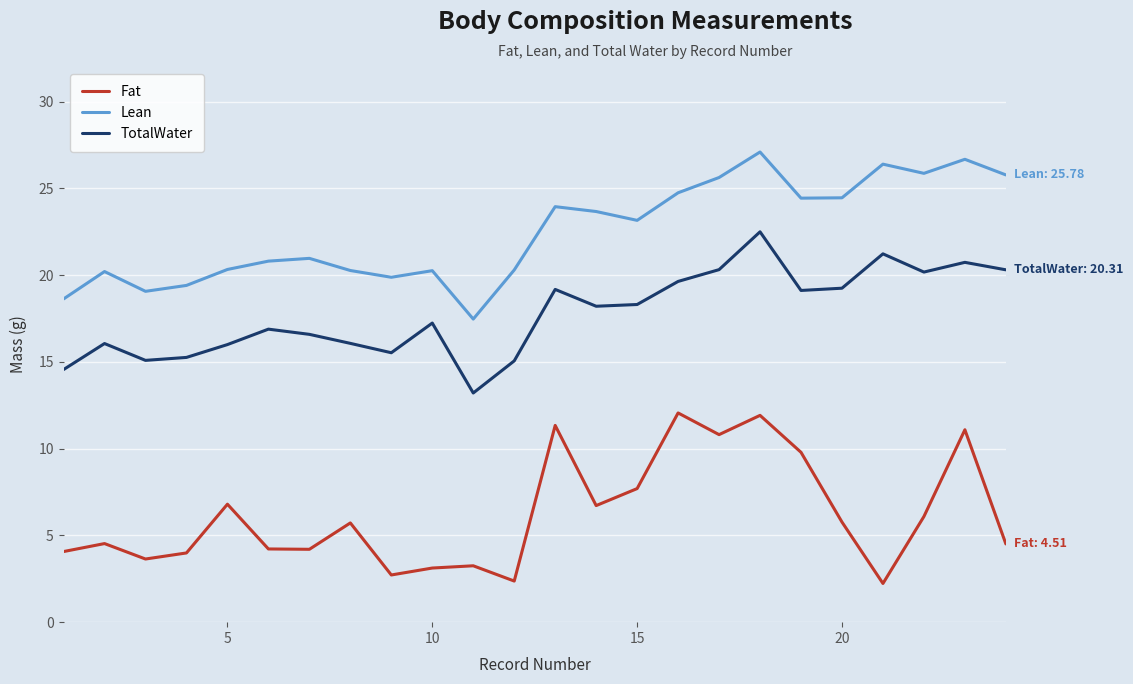

What is the difference between the maximum and minimum values in the TotalWater series?

9.3